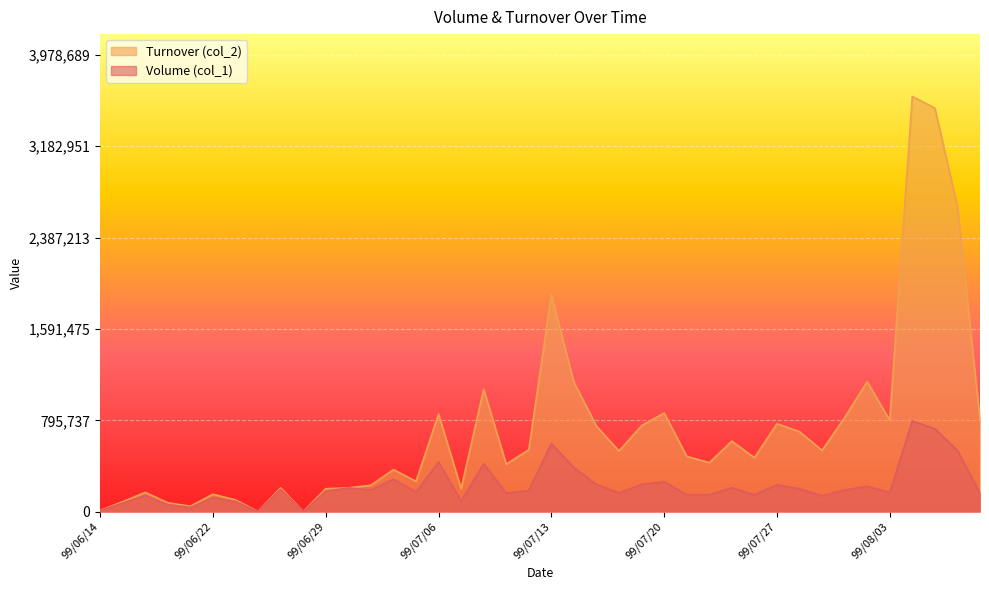

In Volume (col_1), how many points are lower than both neighbors (excluding endpoints)?

12